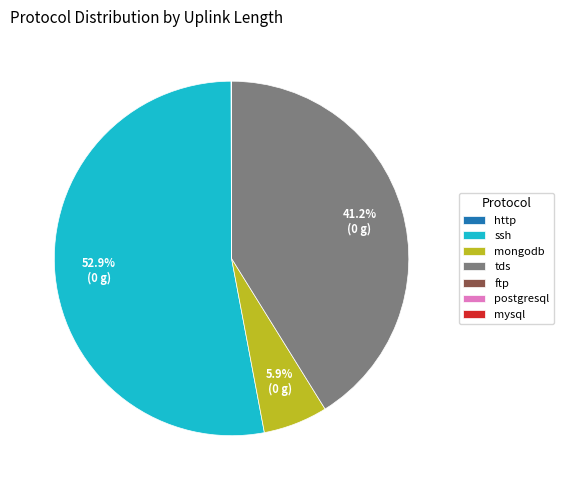

Which slice is the largest?

ssh